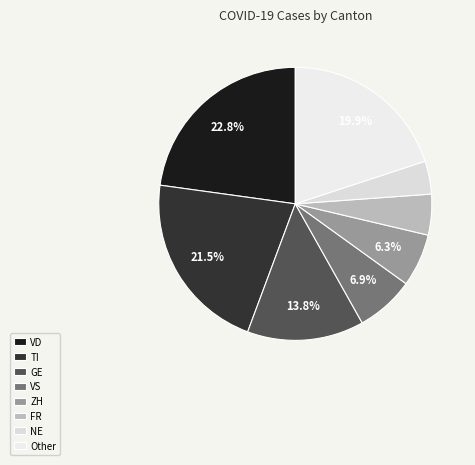

How many slices are in this pie chart?

8